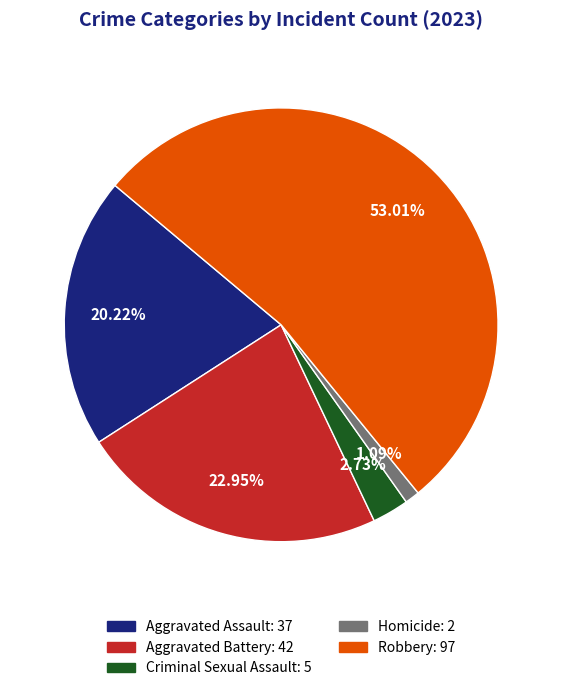

What percentage is the Robbery slice, to the nearest percent?

53%